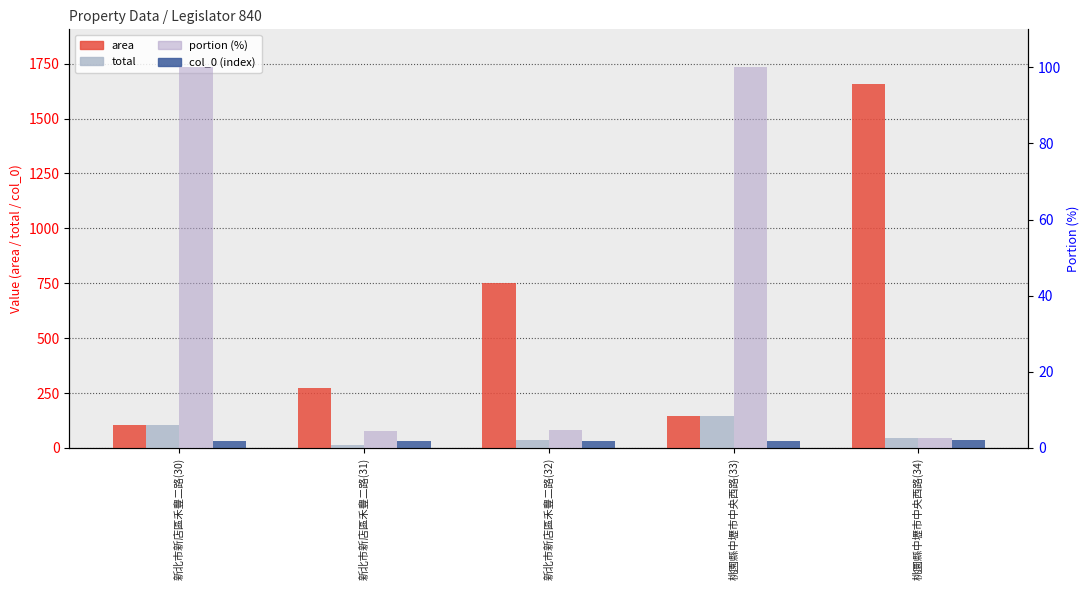

What is the maximum value for area?

1657.5